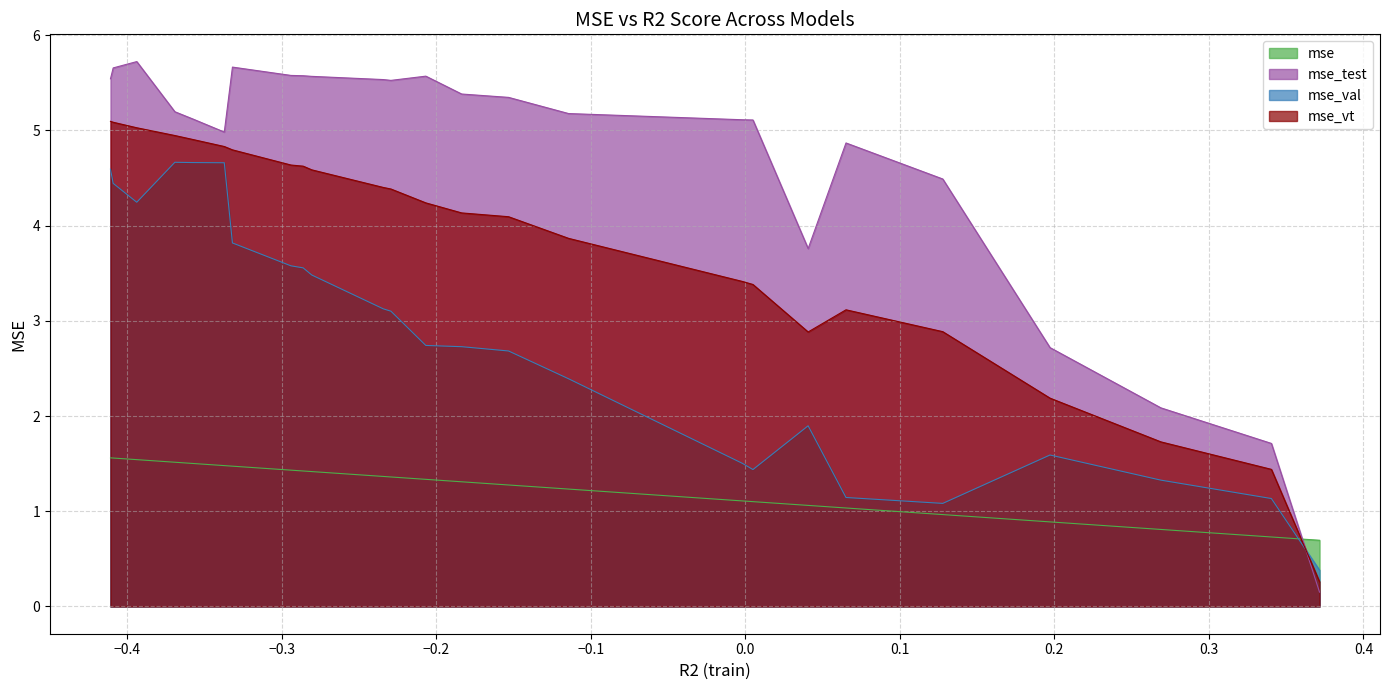

What is the maximum value shown in the chart?

5.7